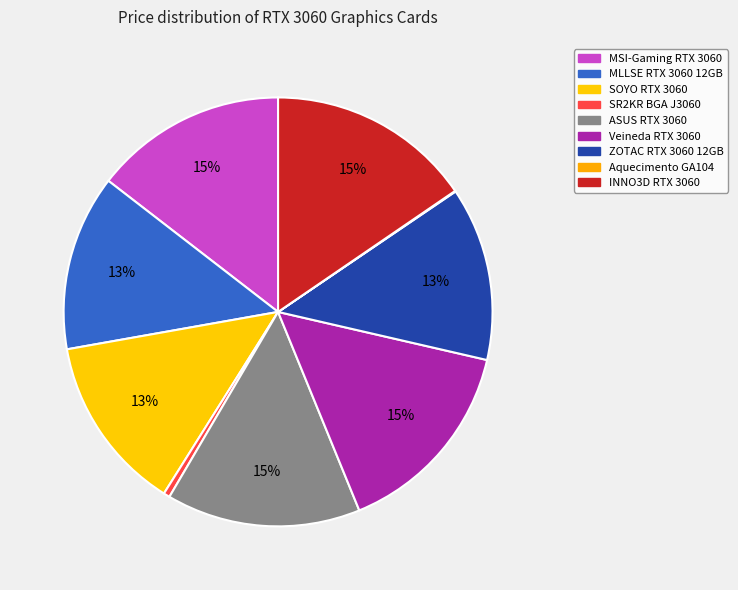

Does Veineda RTX 3060 account for over 50% of the chart?

No